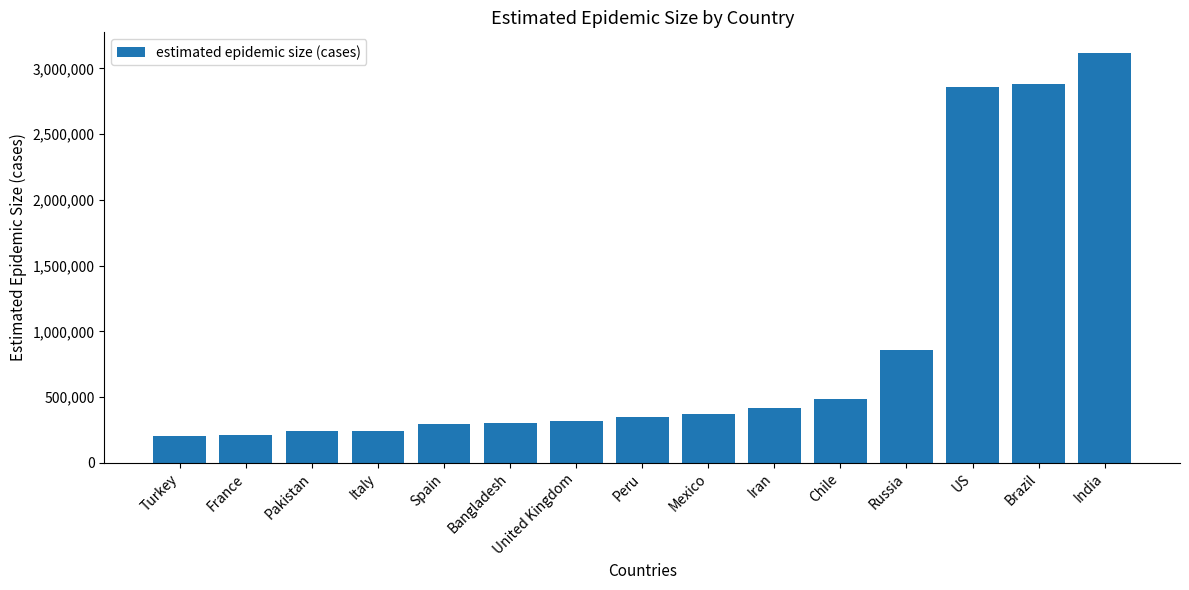

What is the sum of all values?

13152562